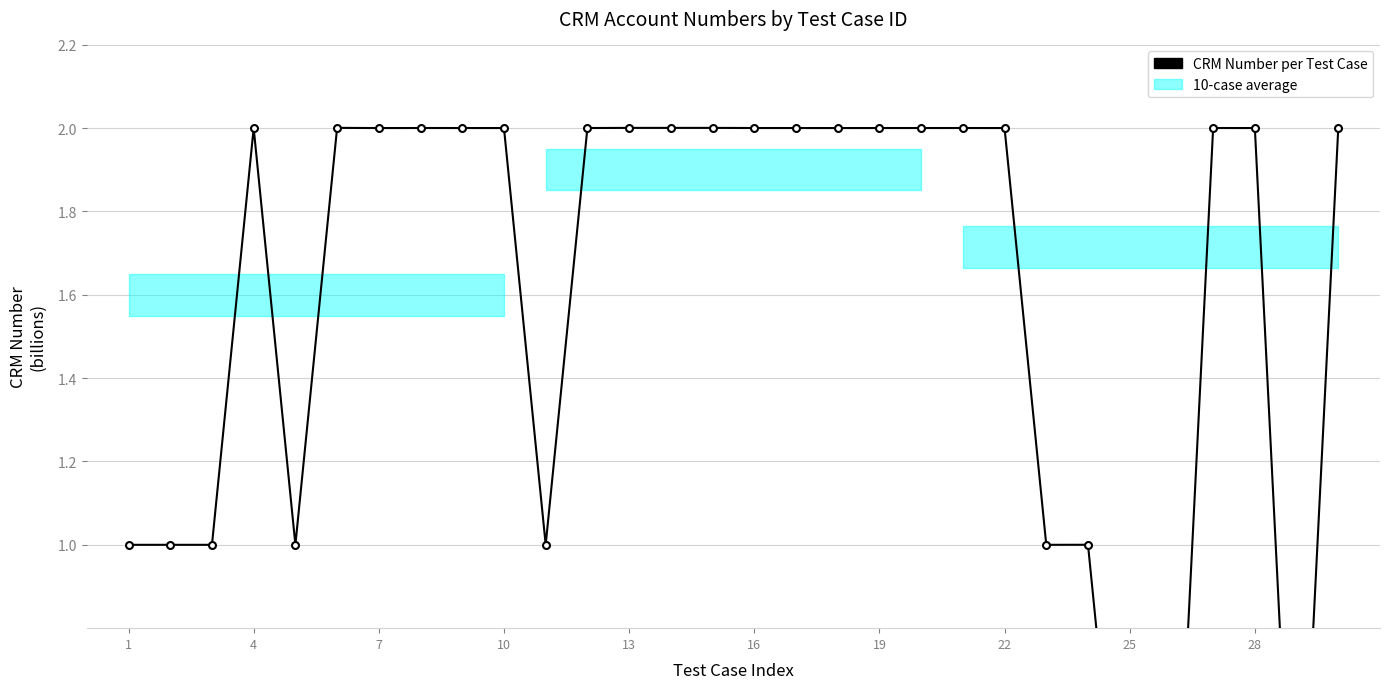

How many data points are above 2?

20